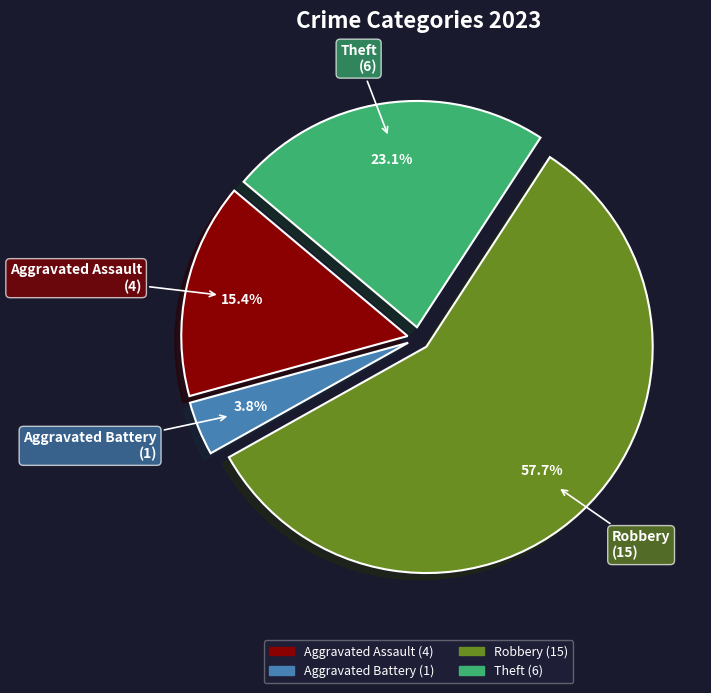

Is there a majority slice in this chart?

Yes